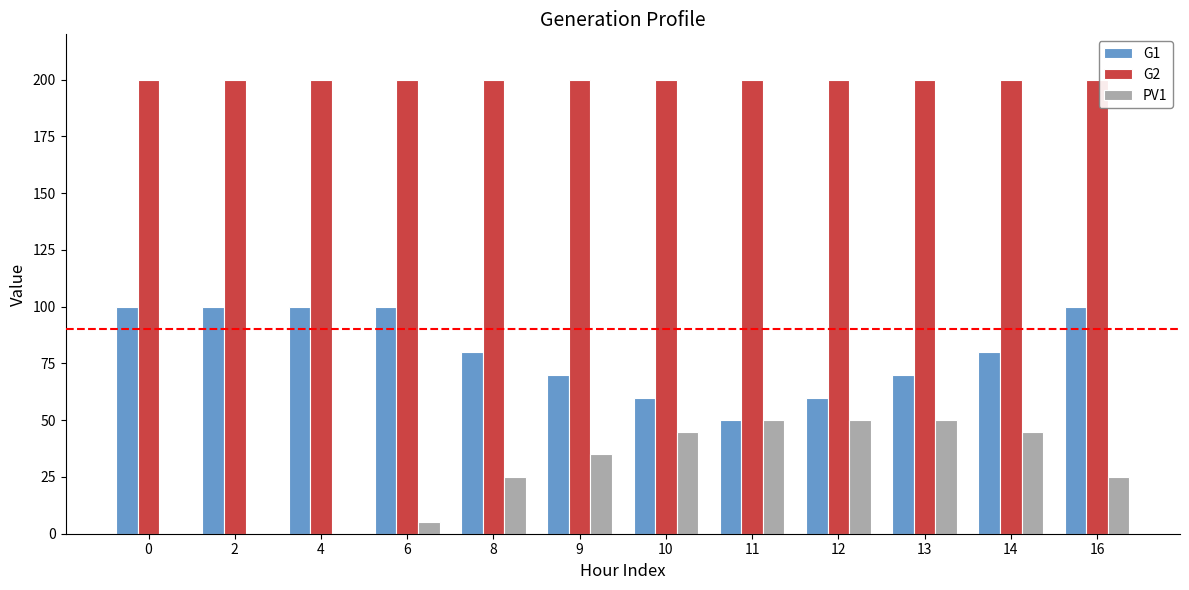

True or false: PV1 has a value of 45 at 10.

True